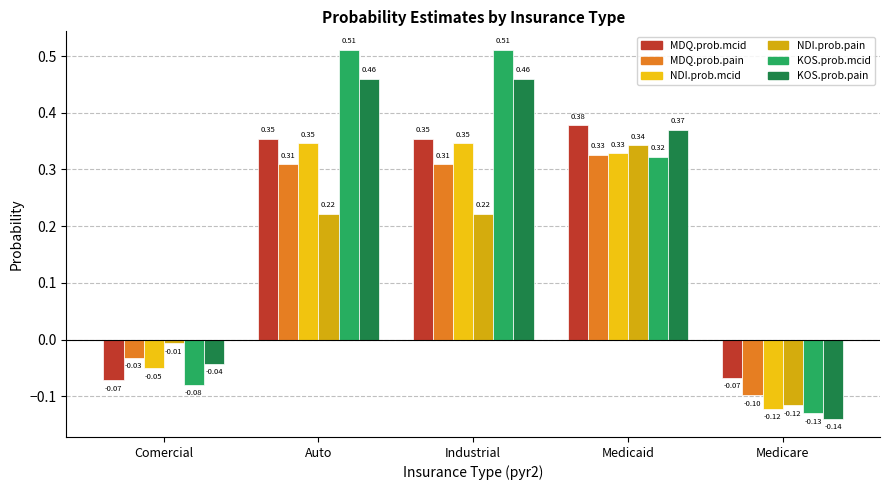

How many bars are there in each group?

6